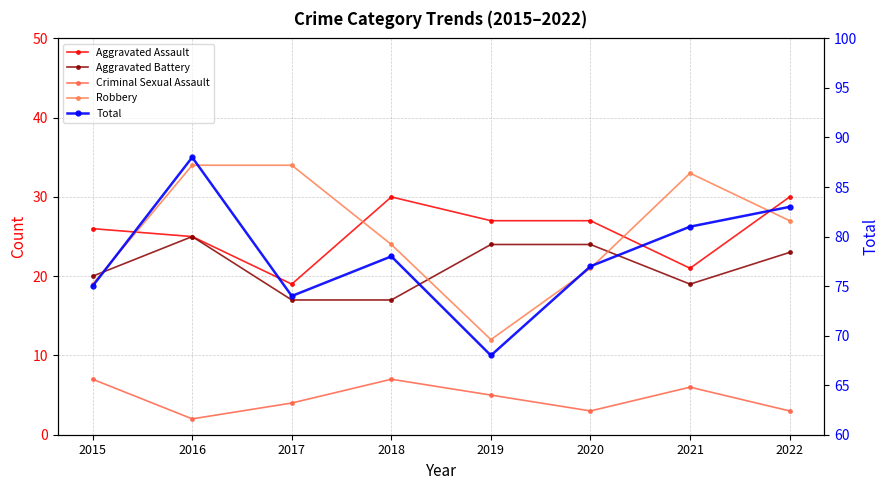

Is it true that Aggravated Assault equals 18 at 2020?

False